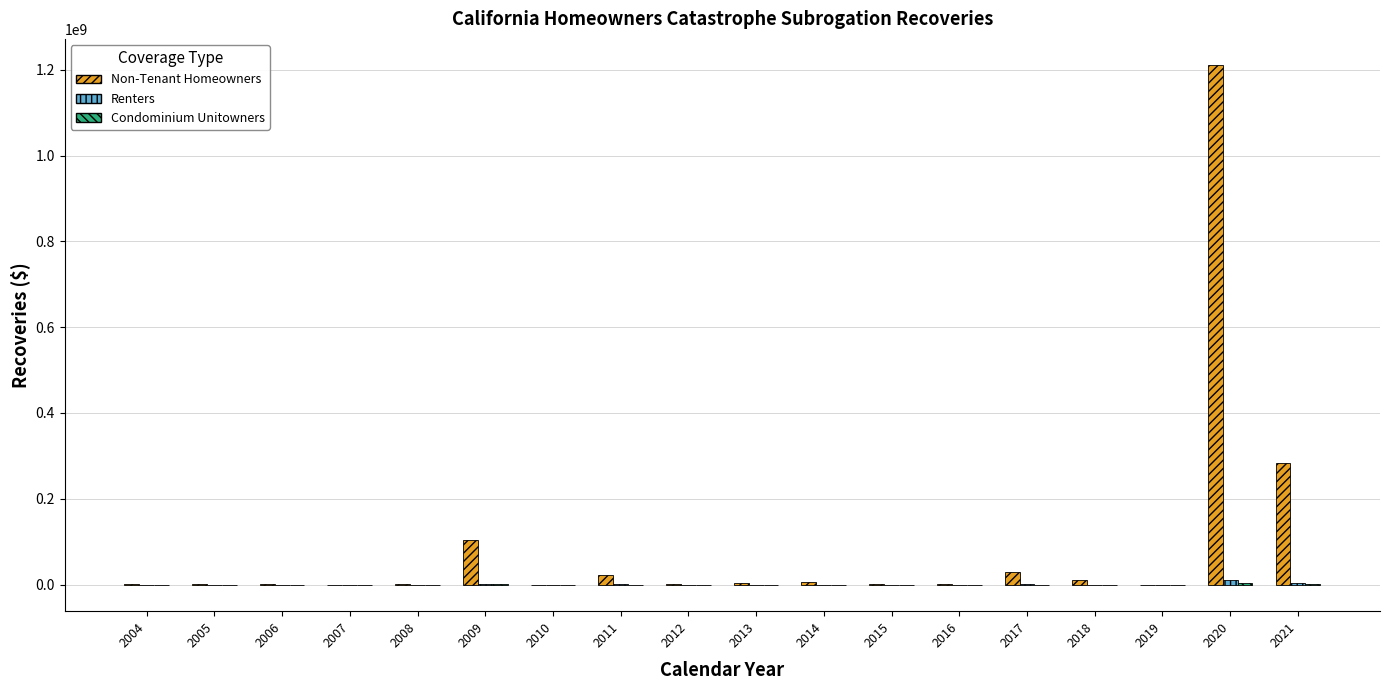

Which series has the largest total across all categories?

Non-Tenant Homeowners